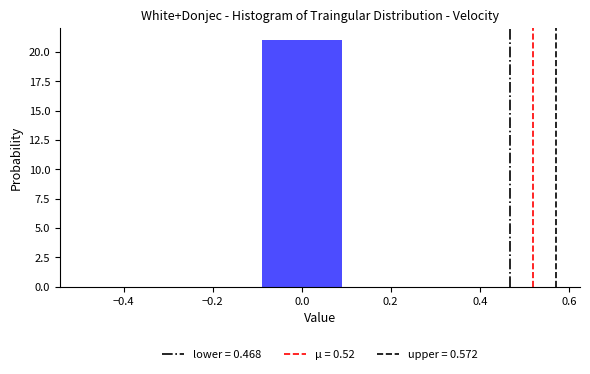

Reading left to right, list every bar in this chart as the range it spans on the x-axis followed by its height. The values are not printed on the chart, so give them approximately, as read against the axis.

-0.5 to -0.3: 0
-0.3 to -0.1: 0
-0.1 to 0.1: 21
0.1 to 0.3: 0
0.3 to 0.5: 0